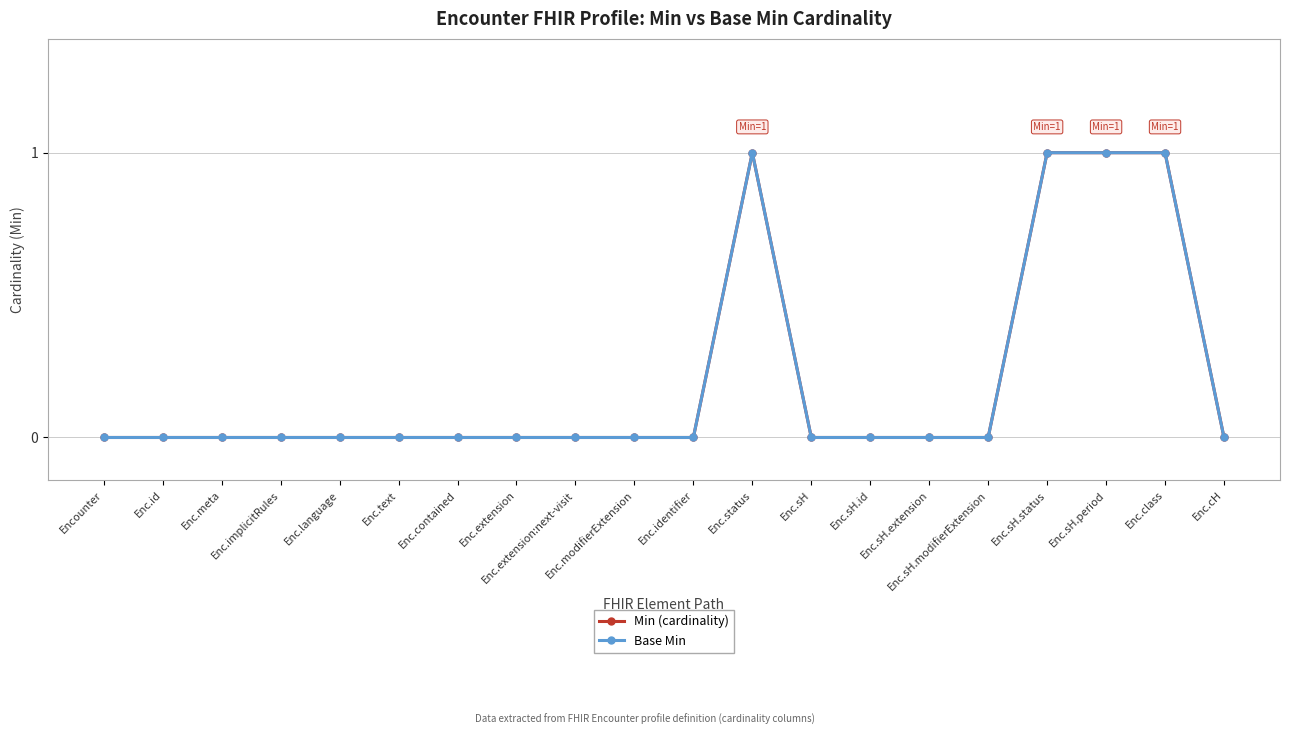

Does the chart have visible grid lines?

Yes